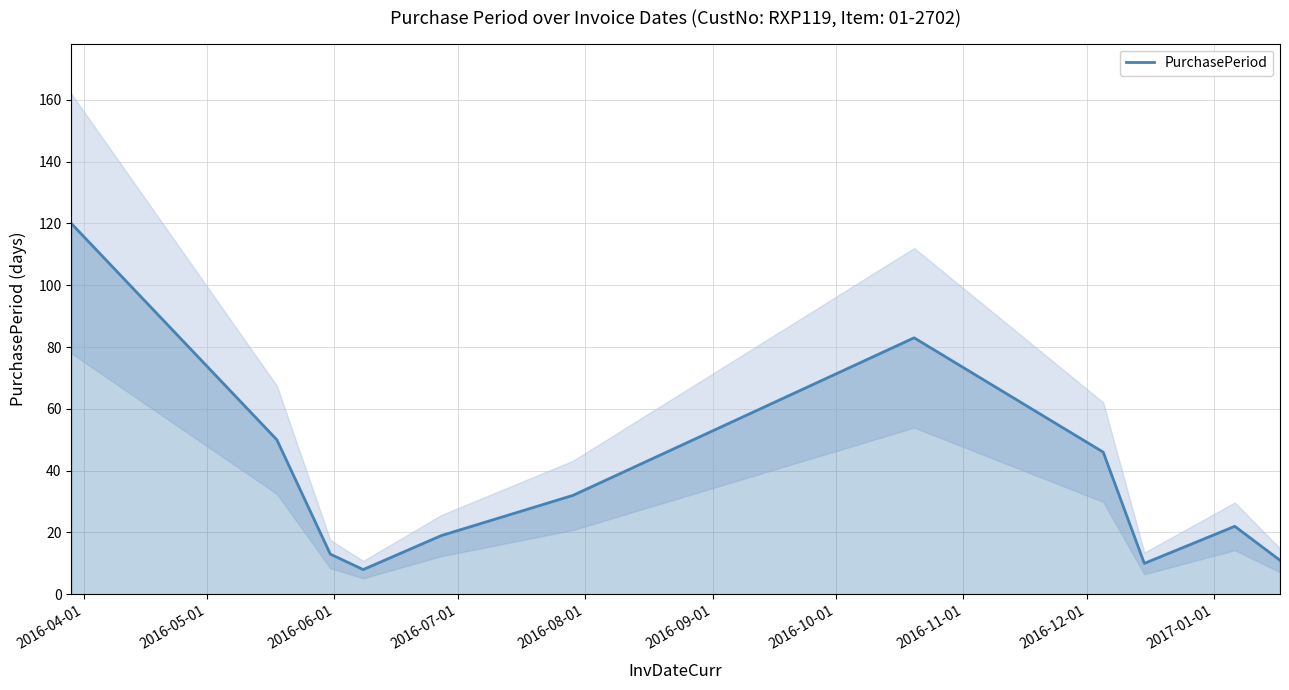

What is the difference between the second highest and minimum values?

75